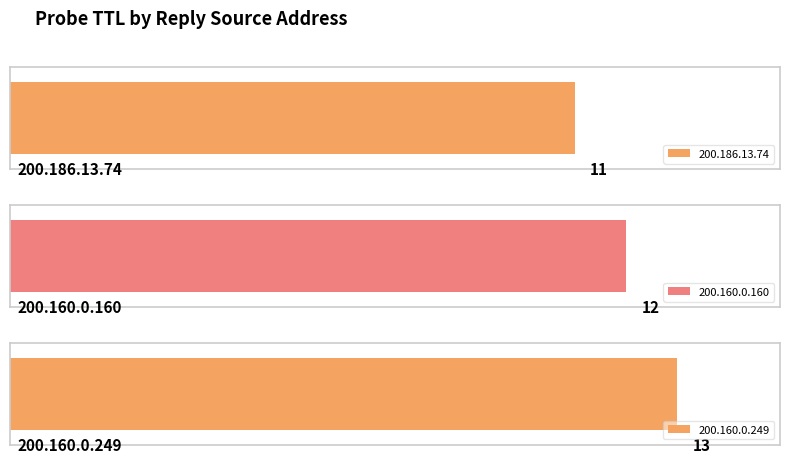

At which category does the chart reach its peak across all series?

200.160.0.249